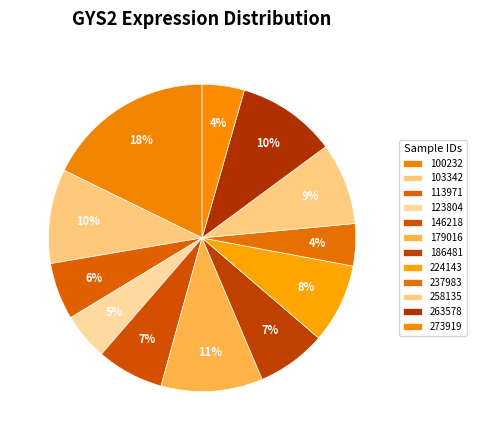

Is 179016 the majority of the pie?

No